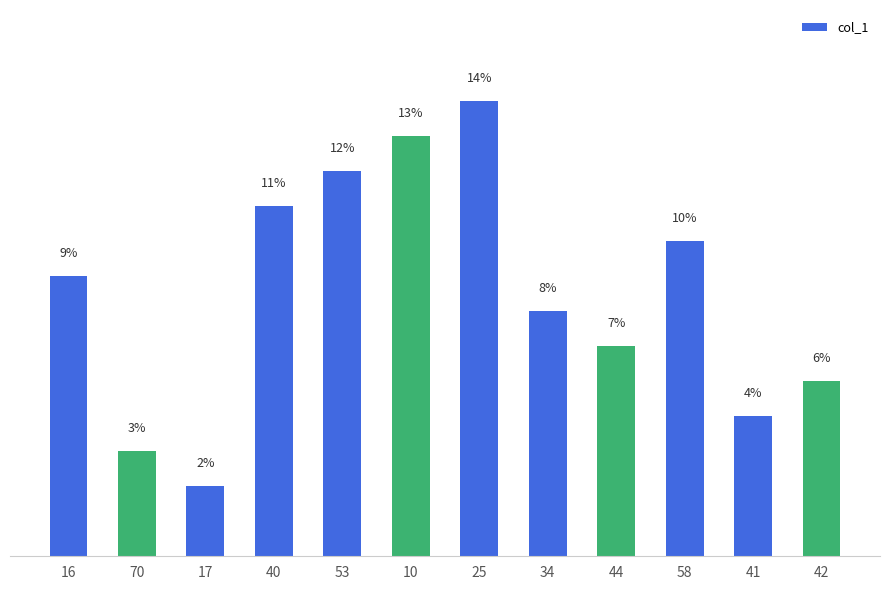

What is the sum of the values at 34 and 25?

22.2